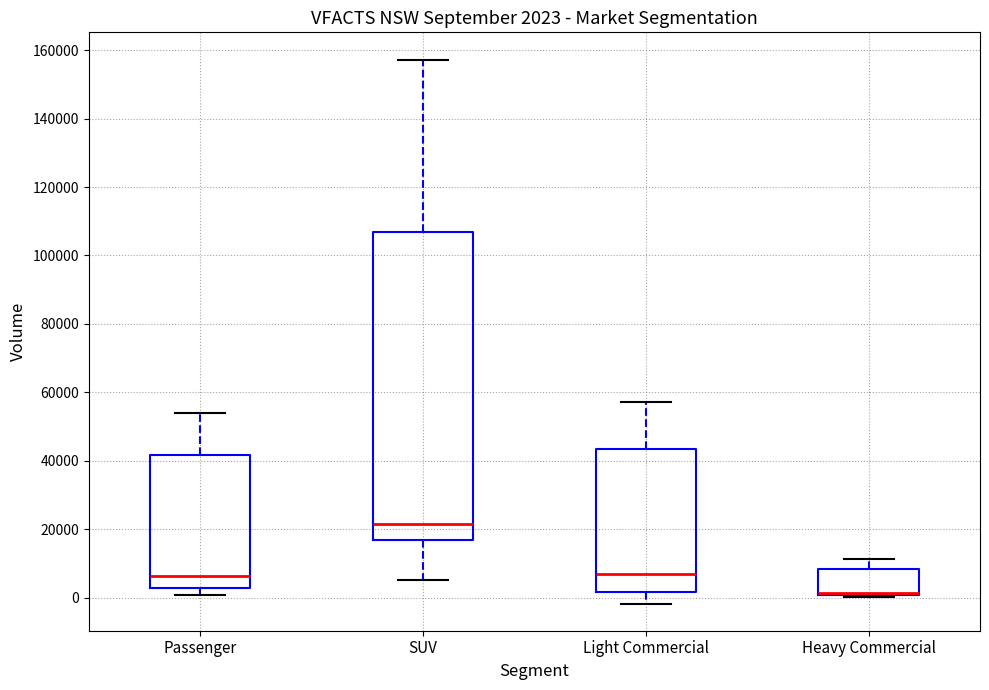

Comparing the boxes themselves (not the whiskers), which one is the tallest?

SUV